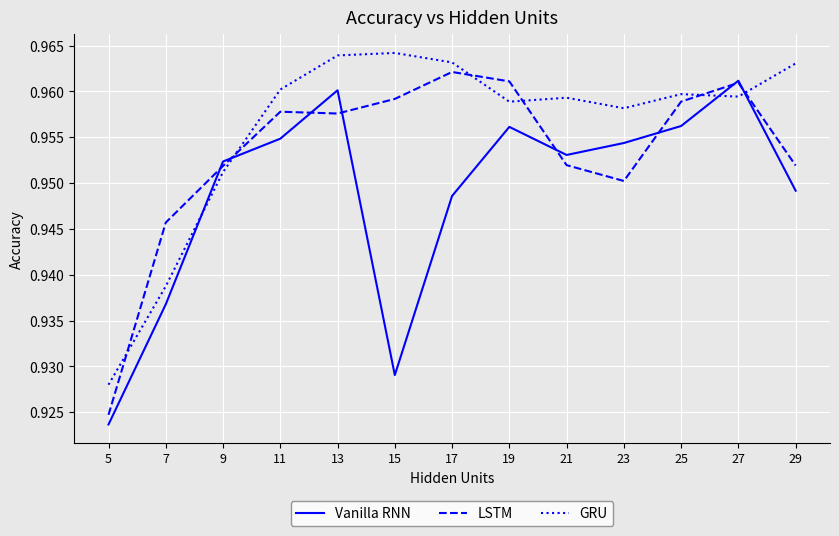

Which series changed the most between 17 and 23?

LSTM